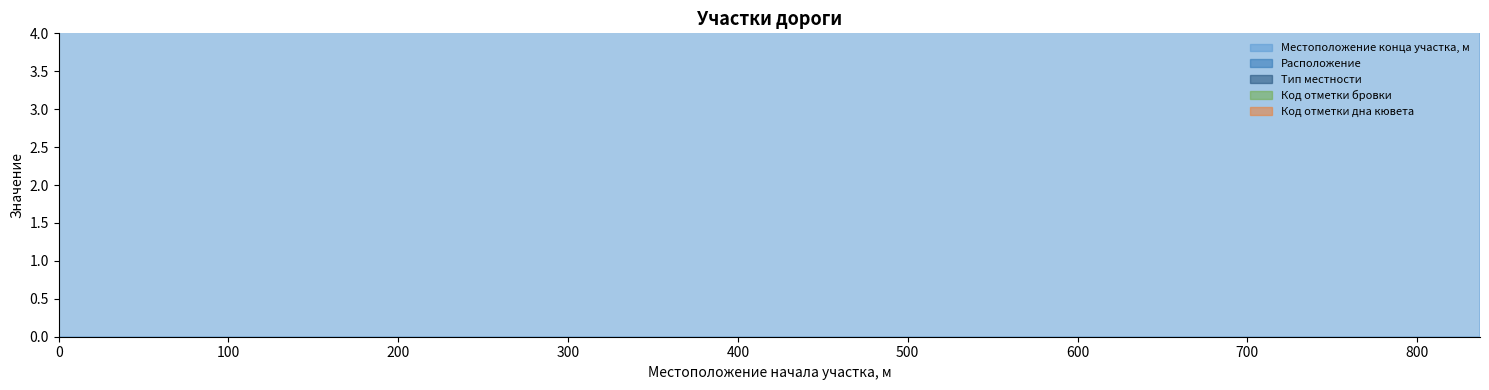

What are all the series names shown in the legend?

Местоположение конца участка, м, Расположение, Тип местности, Код отметки бровки, Код отметки дна кювета